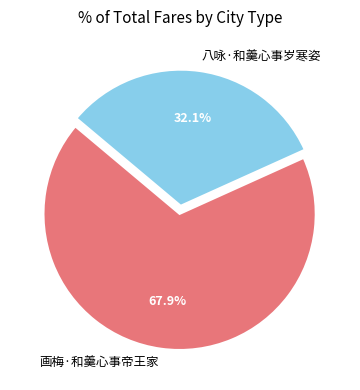

How many slices are in this pie chart?

2